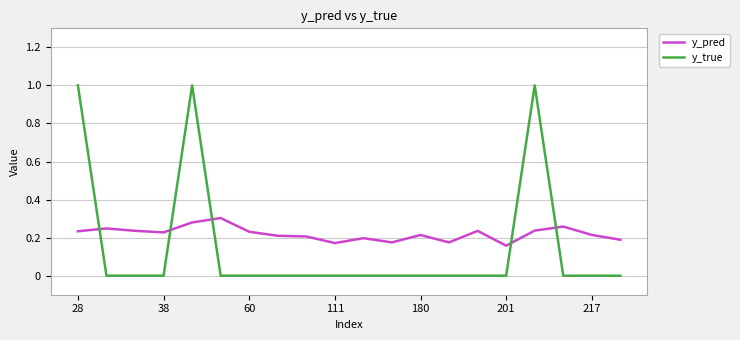

Does the chart have visible grid lines?

Yes